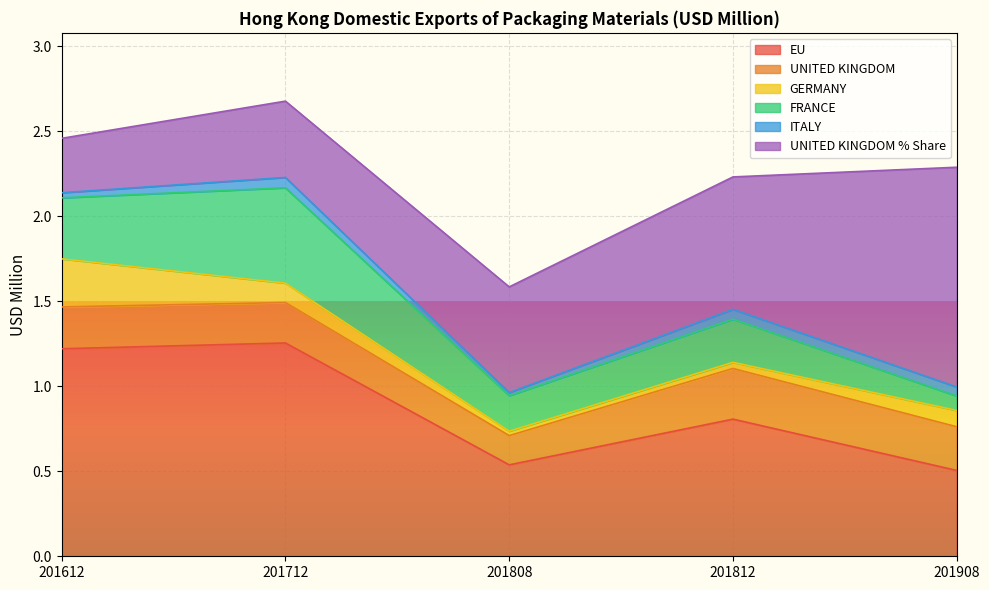

In GERMANY, how many points are lower than both neighbors (excluding endpoints)?

1